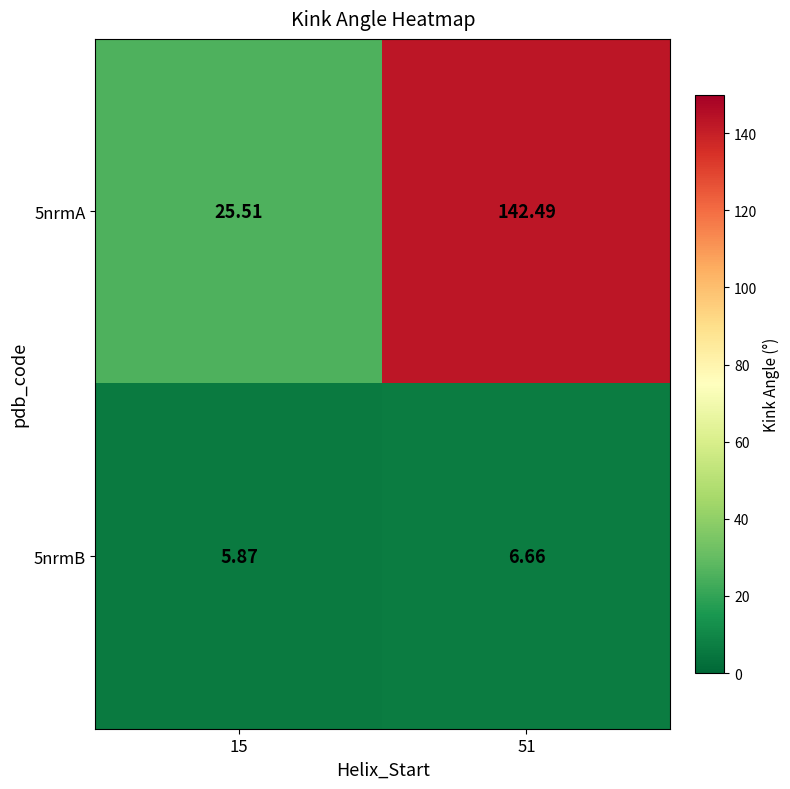

Count the number of data series in this chart.

2